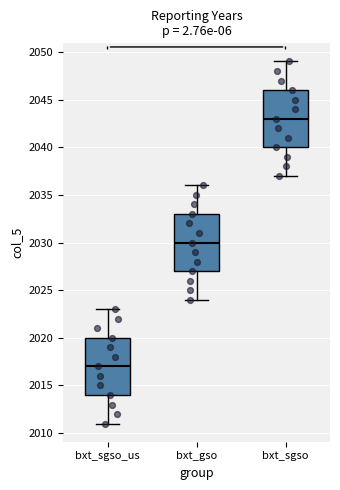

Which box has the lowest median line?

bxt_sgso_us